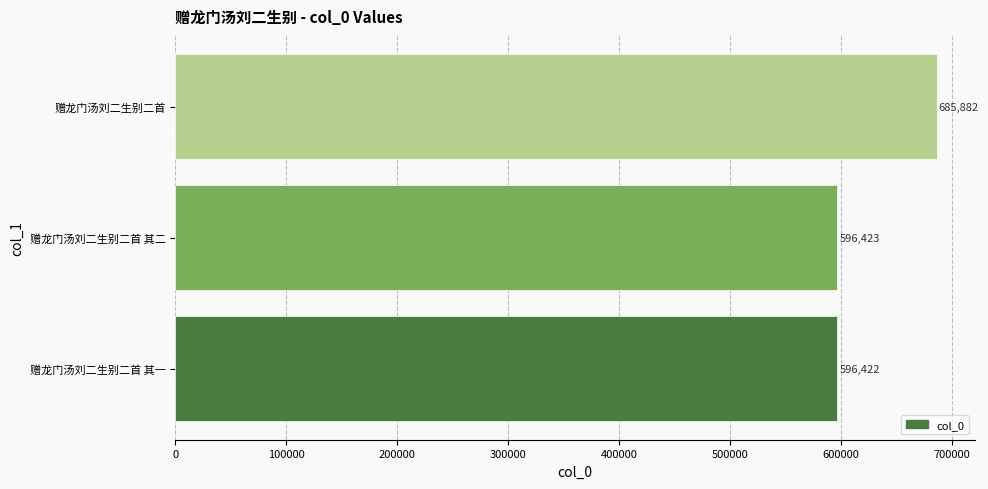

What is the difference between the values at 赠龙门汤刘二生别二首 其一 and 赠龙门汤刘二生别二首?

89460